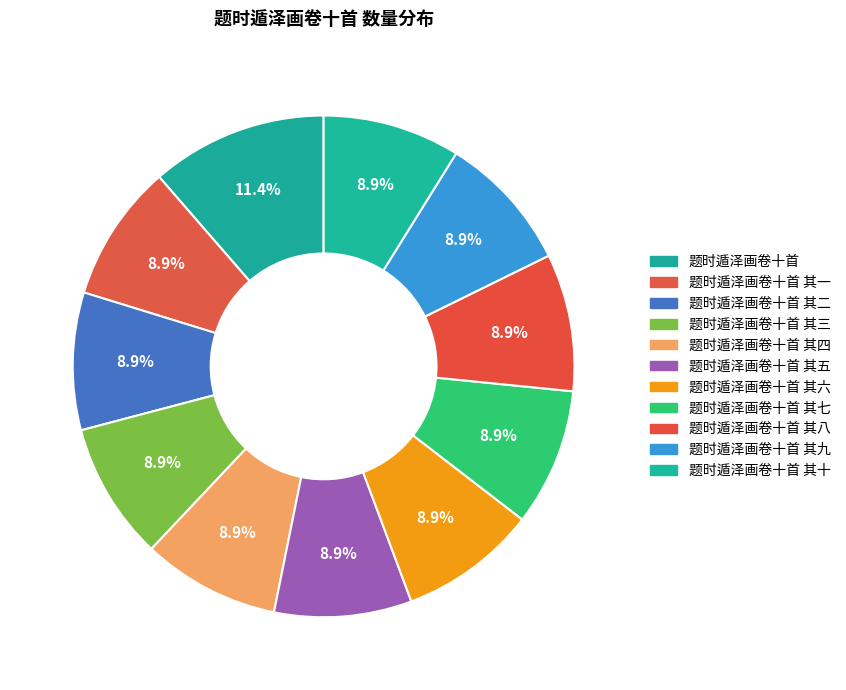

Is 题时遁泽画卷十首 其十 the majority of the pie?

No